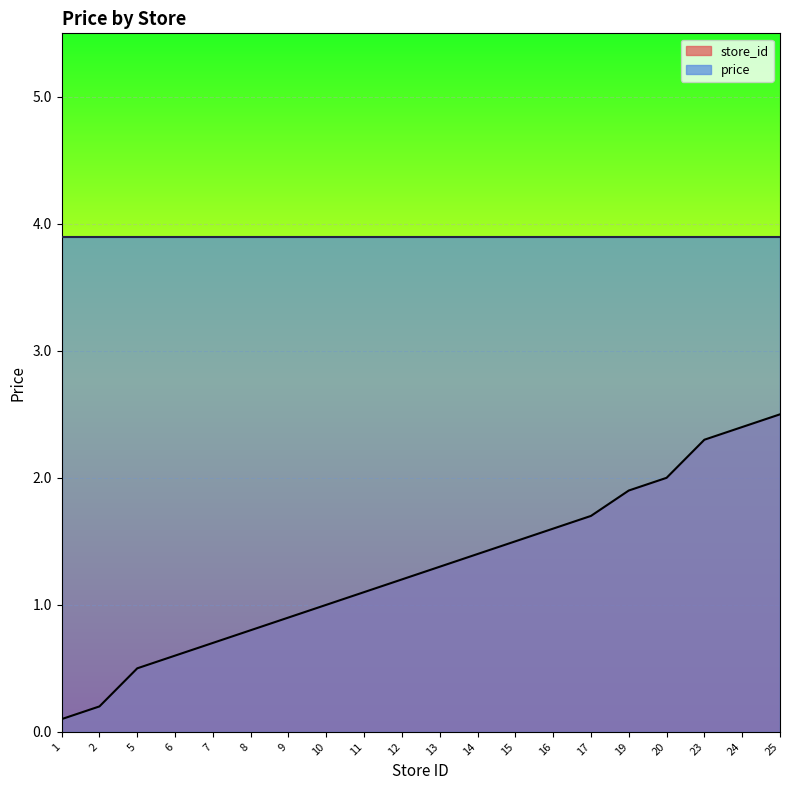

Between 17 and 19, which is larger?

19